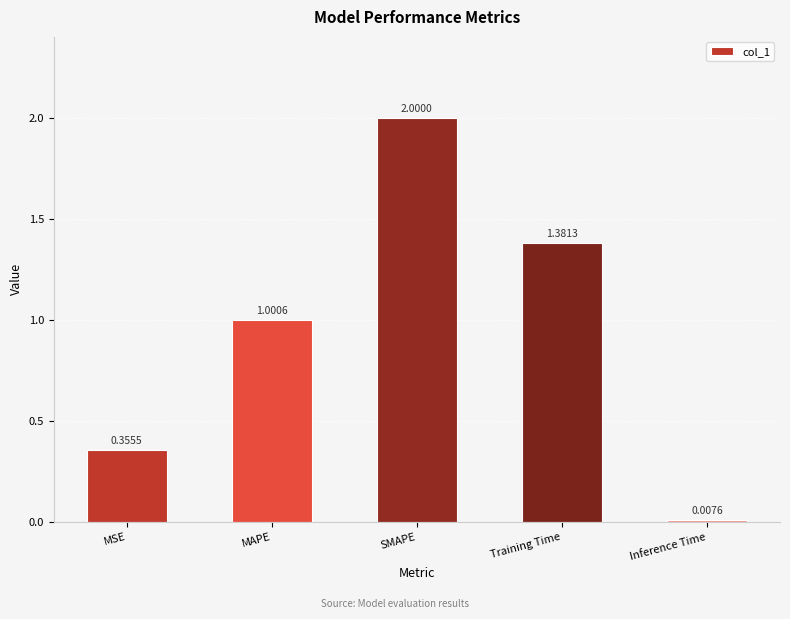

Where does the data first go above 1?

MAPE